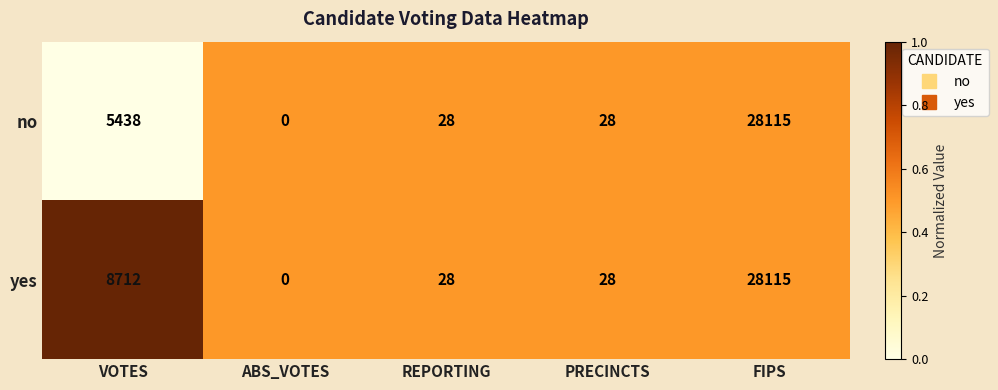

Is it true that no equals 44854 at FIPS?

False